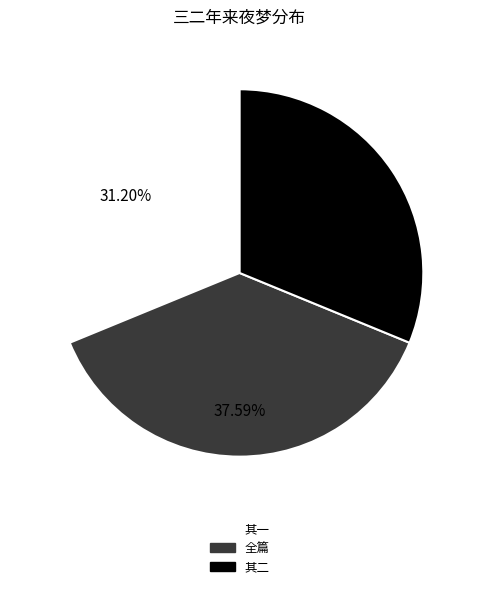

Between 全篇 and 其二, which is larger?

全篇